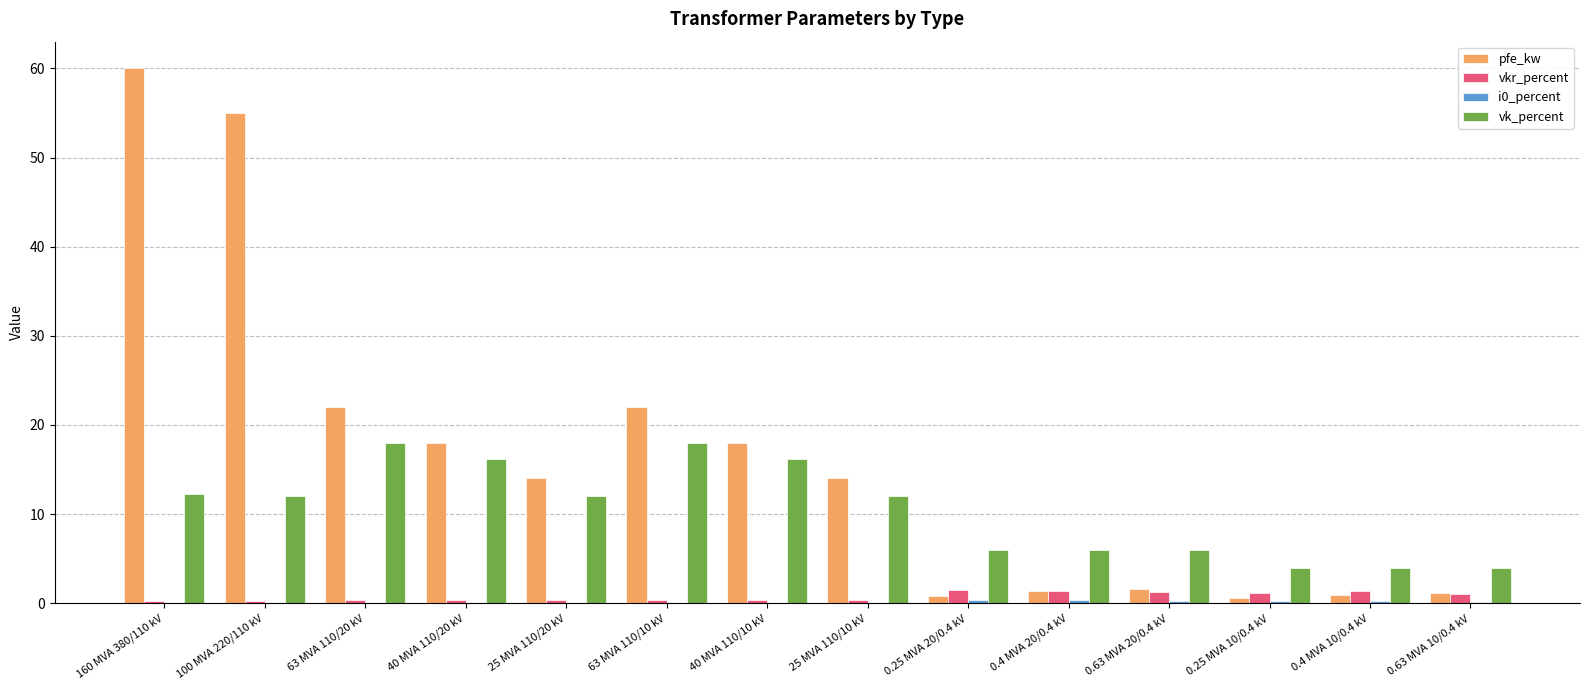

Is it true that vkr_percent equals 0.3 at 63 MVA 110/20 kV?

True